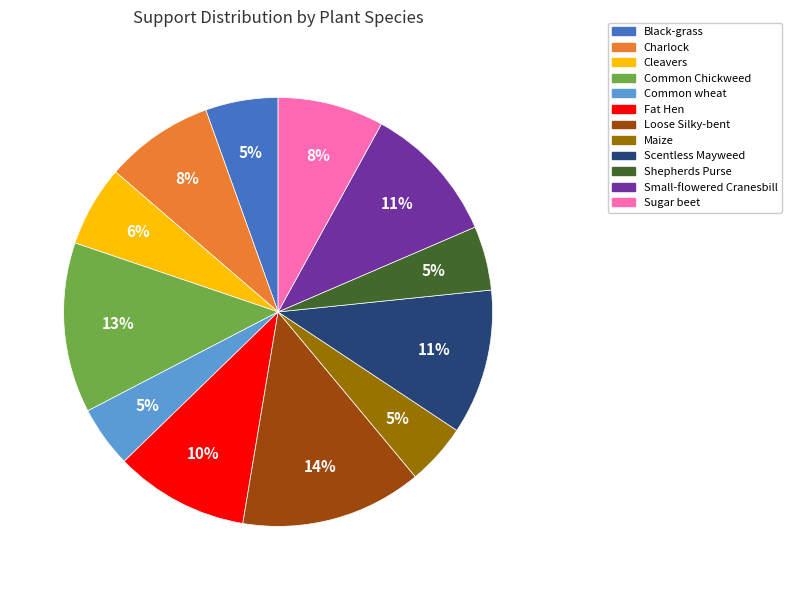

To the nearest percent, what is the difference between the Cleavers and Shepherds Purse slice percentages?

1%